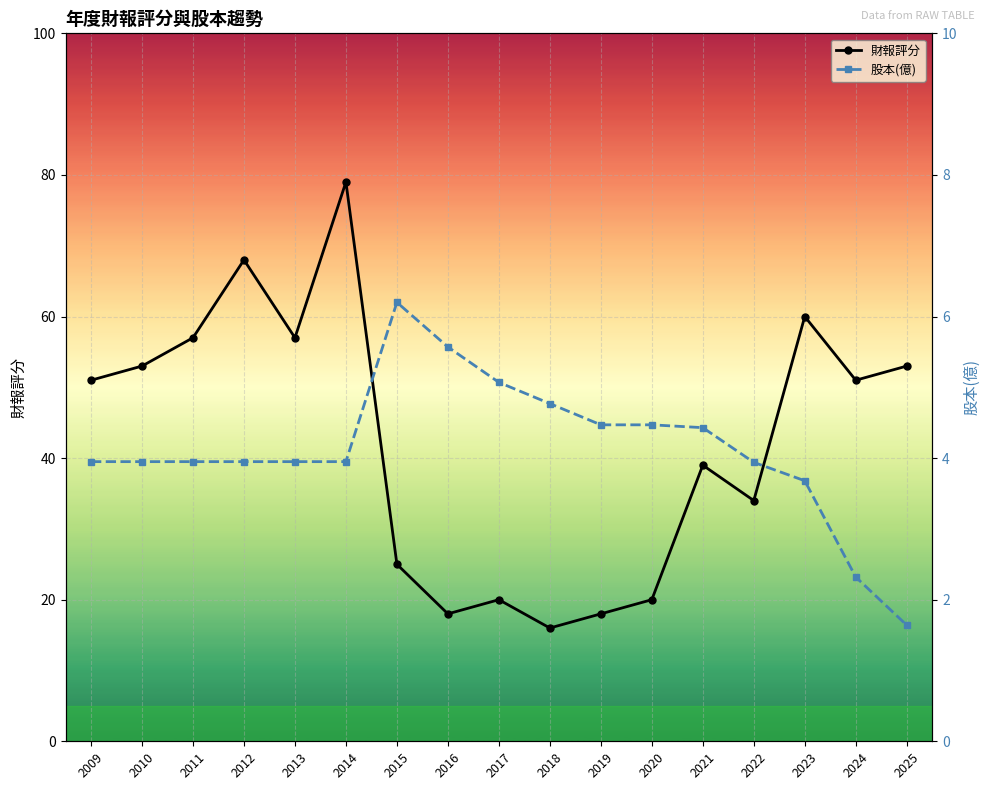

What is the difference between the second highest and minimum values in the 財報評分 series?

52